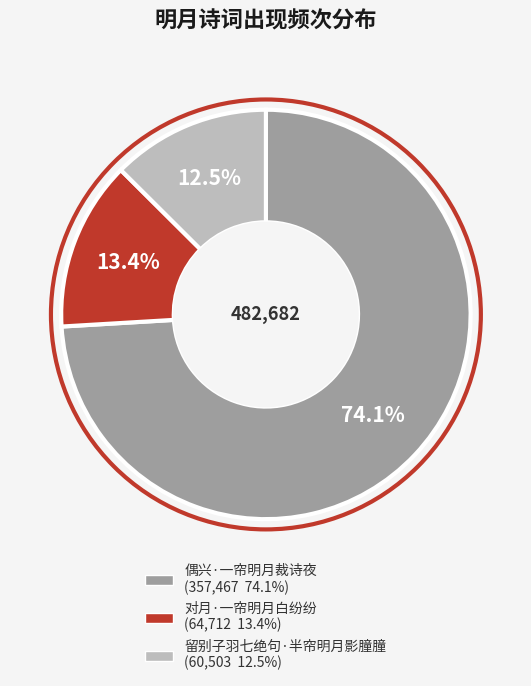

Combined, what portion of the pie is 留别子羽七绝句·半帘明月影朣朣 and 偶兴·一帘明月裁诗夜?

86.6%